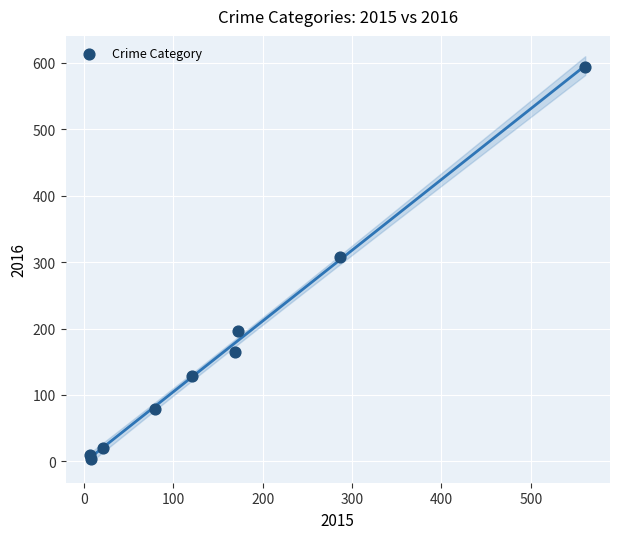

What is the average Y value?

167